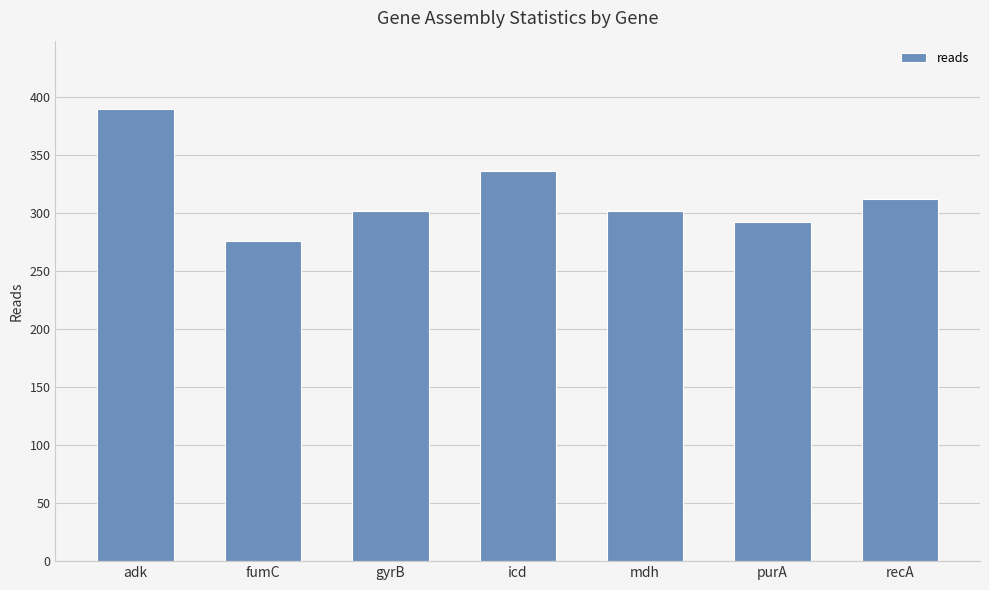

What is the label of the 1st bar from the right?

recA